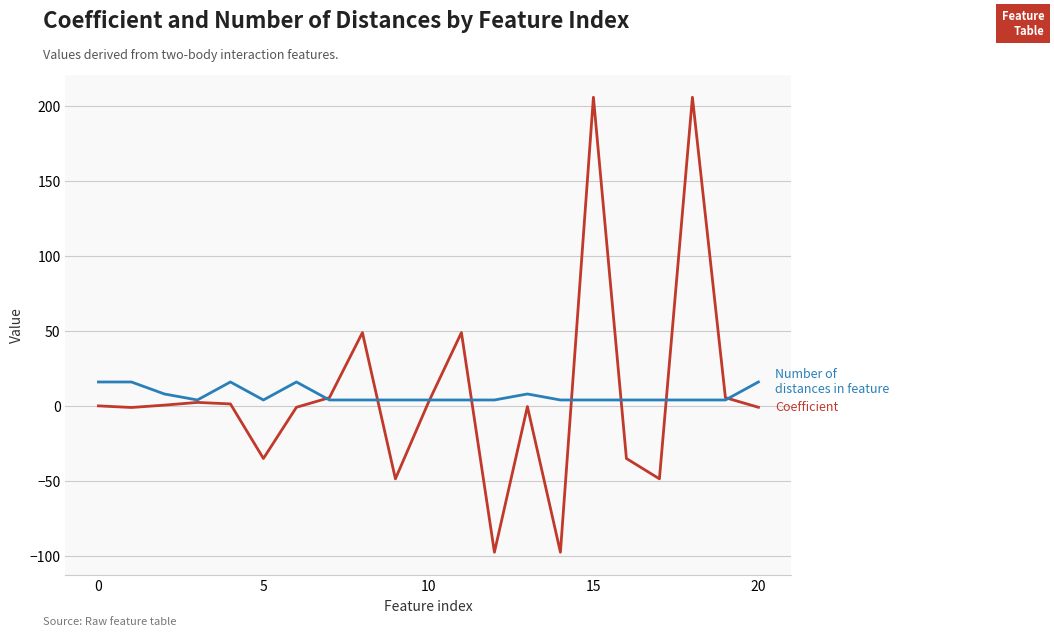

What is the minimum value shown in the chart?

-97.5